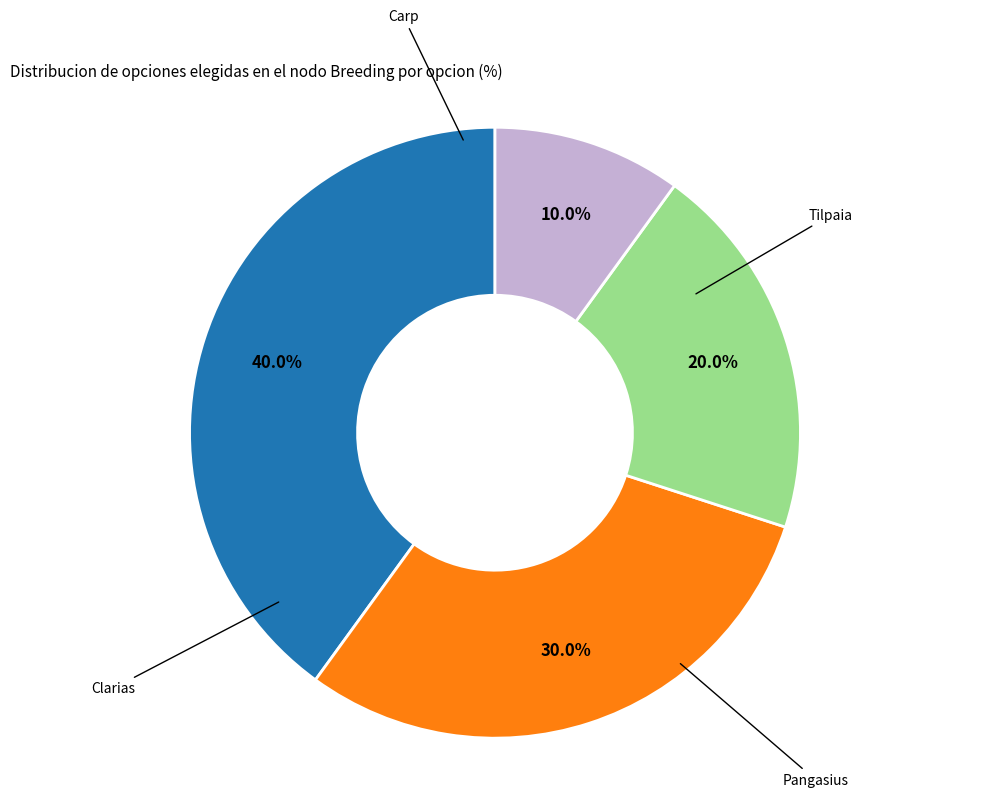

Does any single category account for the majority?

No